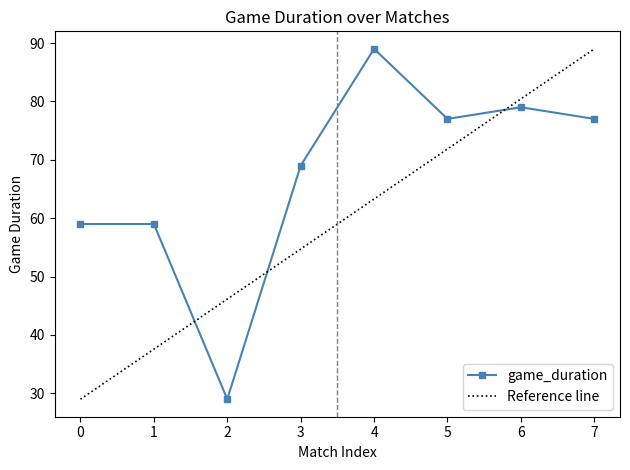

How many values in the game_duration series are below 77?

4